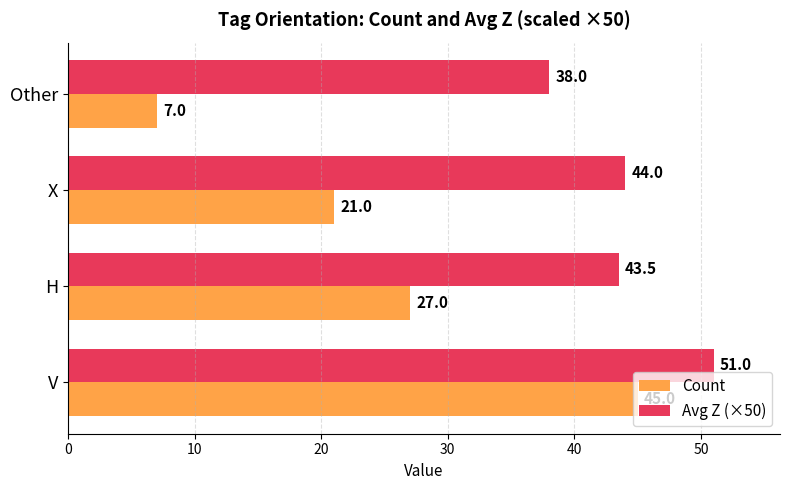

List the series in order of their overall mean, lowest first.

Count, Avg Z (×50)